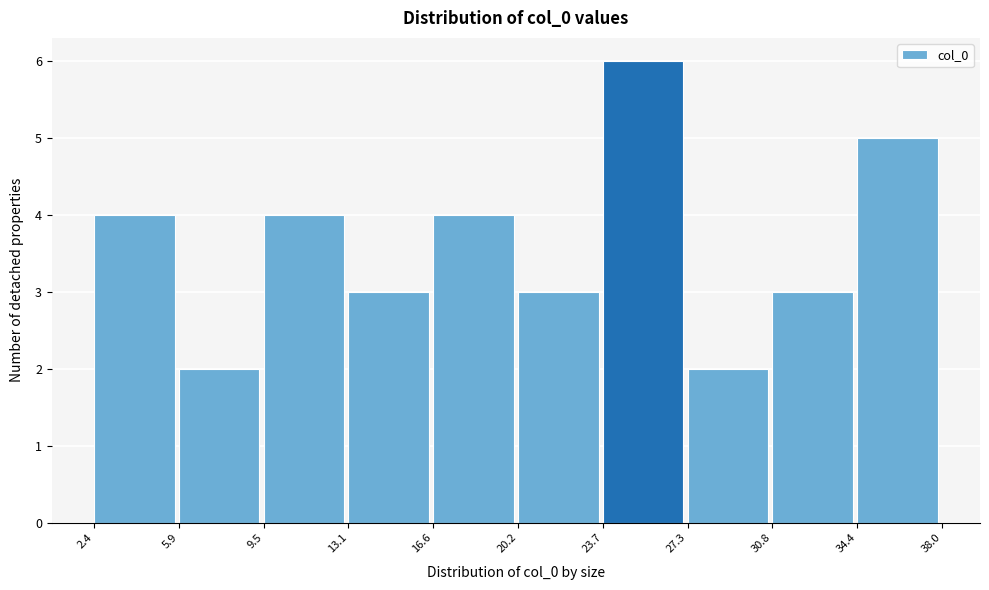

Reading left to right, list every bar in this chart as the range it spans on the x-axis followed by its height. The values are not printed on the chart, so give them approximately, as read against the axis.

2.4 to 5.9: 4
5.9 to 9.5: 2
9.5 to 13.1: 4
13.1 to 16.6: 3
16.6 to 20.2: 4
20.2 to 23.7: 3
23.7 to 27.3: 6
27.3 to 30.8: 2
30.8 to 34.4: 3
34.4 to 38.0: 5